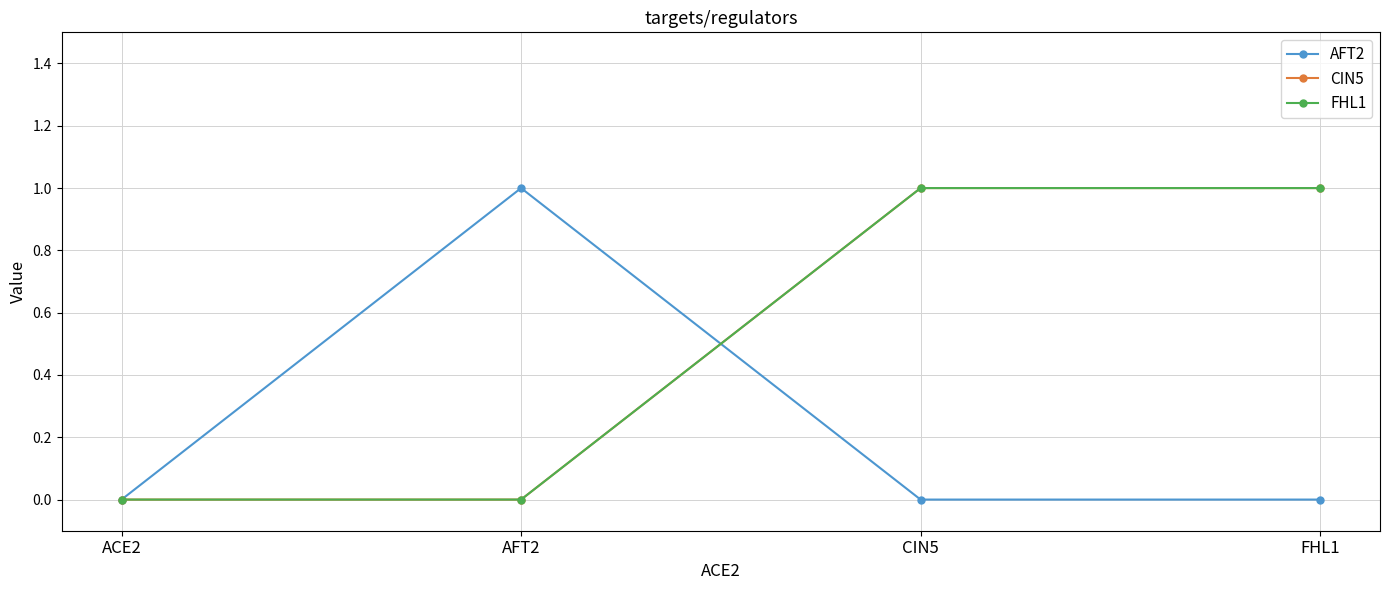

Does the chart have visible grid lines?

Yes